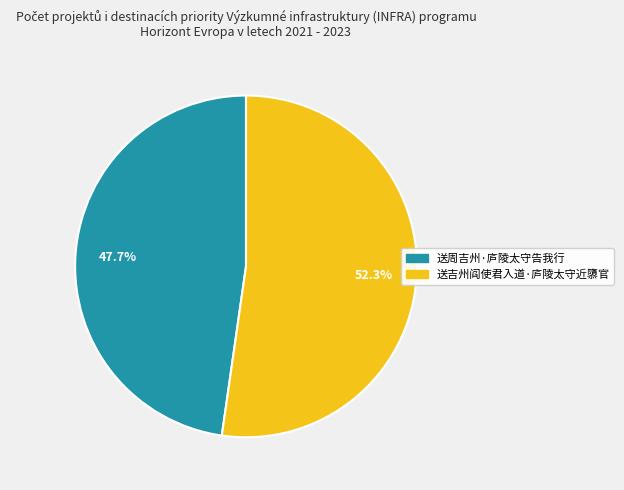

How many segments does this pie chart have?

2